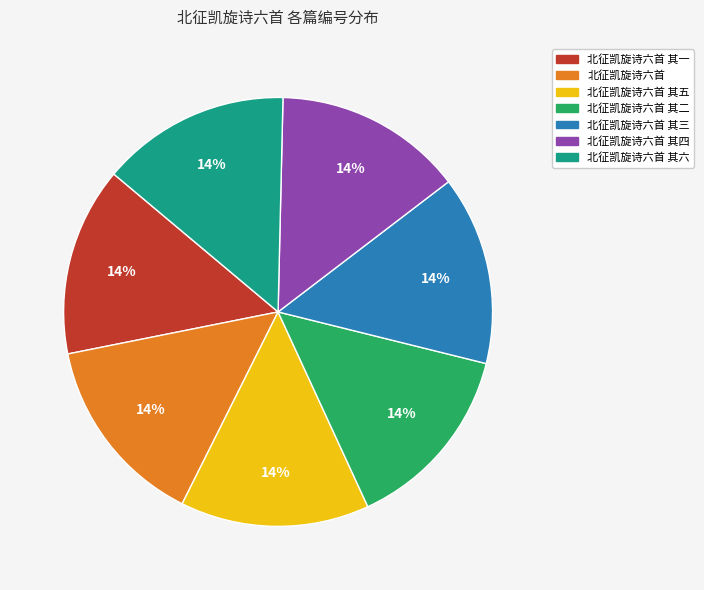

Approximately how many times larger is the value at 北征凯旋诗六首 其六 compared to 北征凯旋诗六首 其一?

1.0